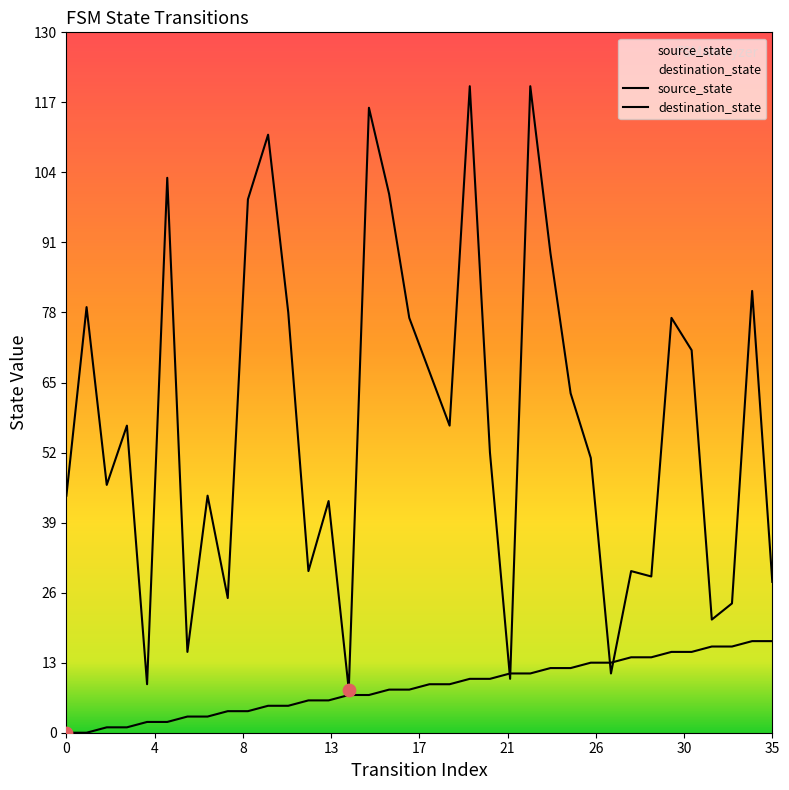

What are all the series names shown in the legend?

source_state, destination_state